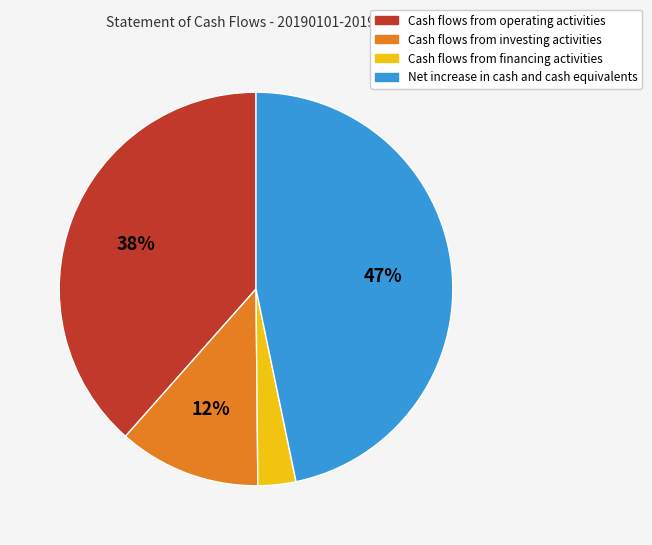

The Net increase in cash and cash equivalents slice represents 58% of the pie. True or false?

False